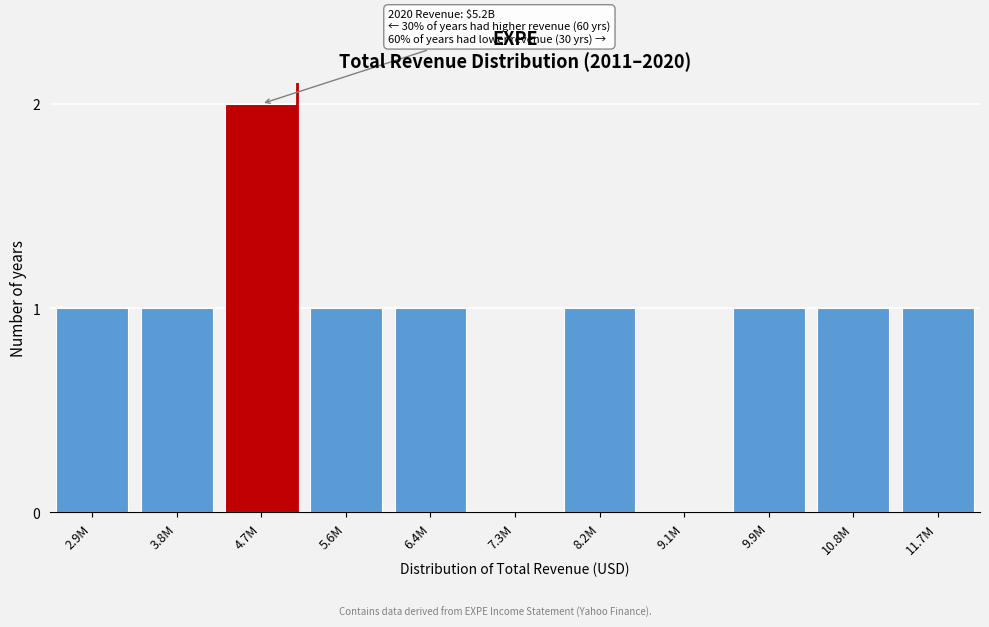

Reading right to left, extract all data points from this chart.

11.7M=1	10.8M=1	9.9M=1	9.1M=0	8.2M=1	7.3M=0	6.4M=1	5.6M=1	4.7M=2	3.8M=1	2.9M=1